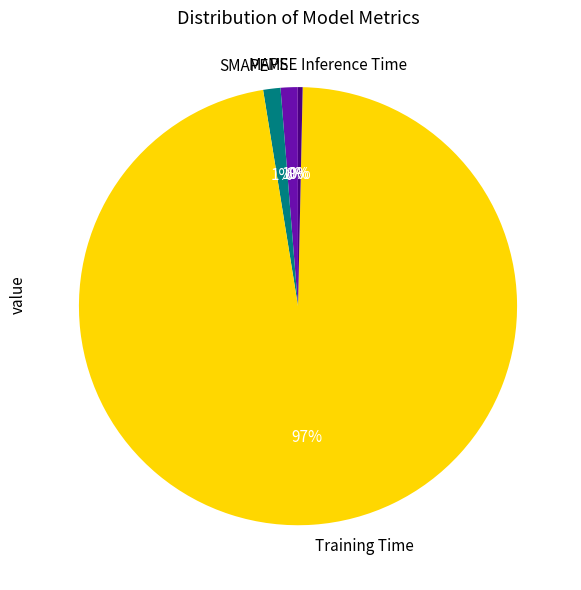

Which slice is the largest?

Training Time